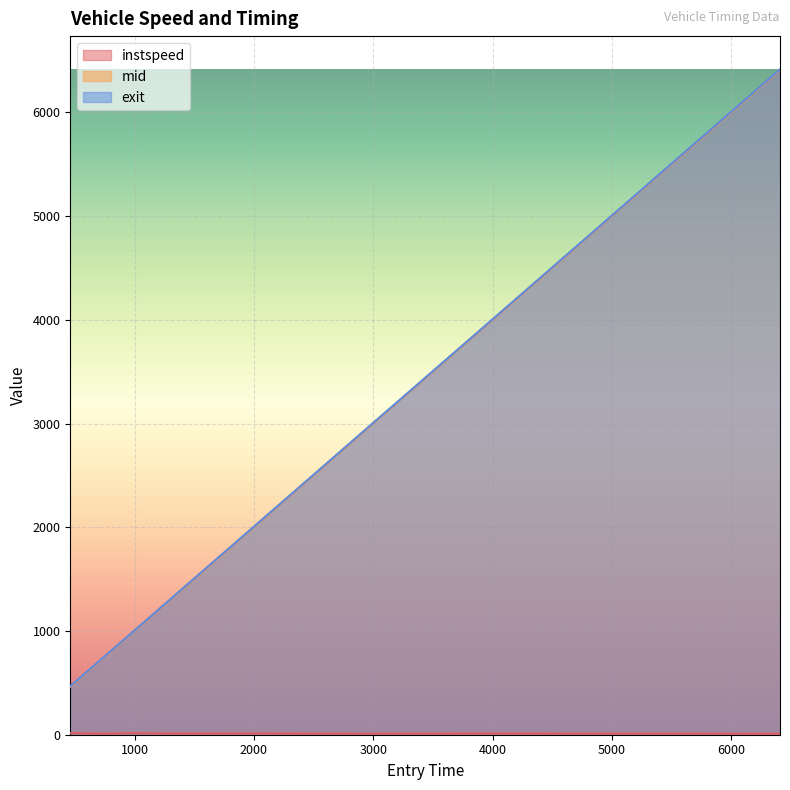

What is the sum of all exit values?

18945.7